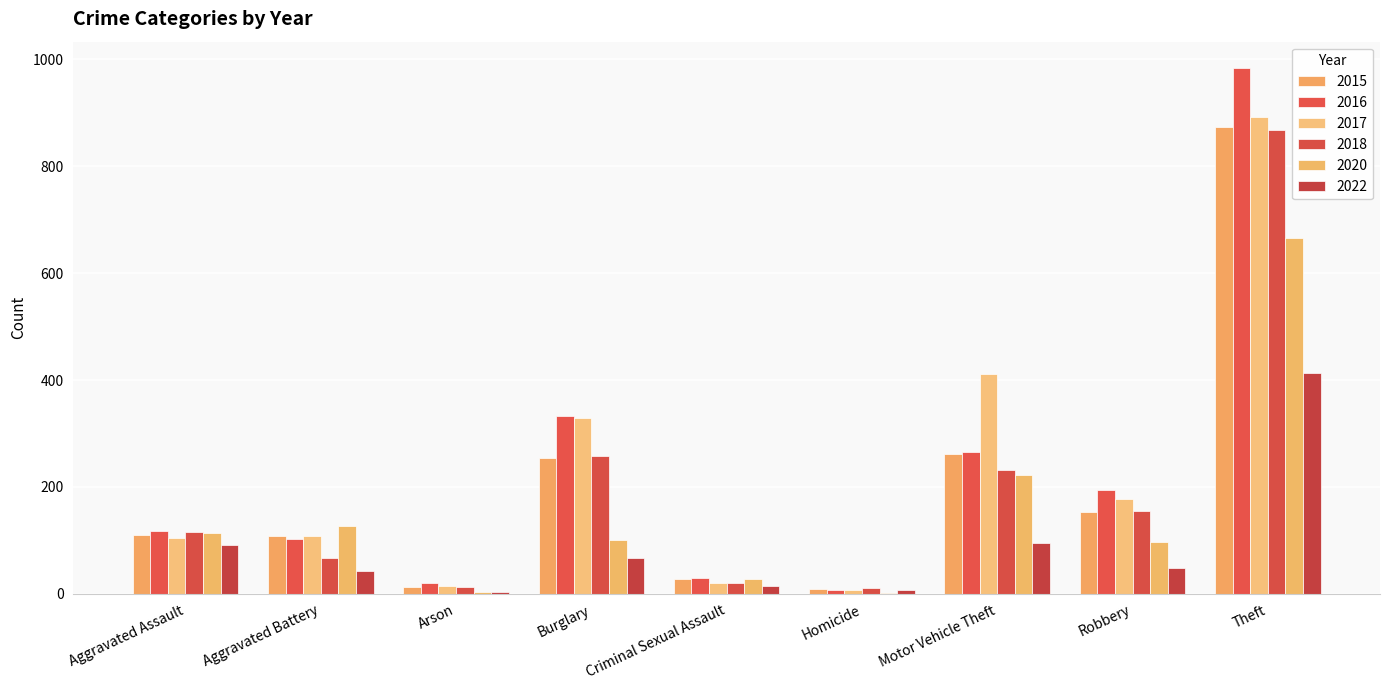

What is the difference between the maximum and minimum values in the 2015 series?

865